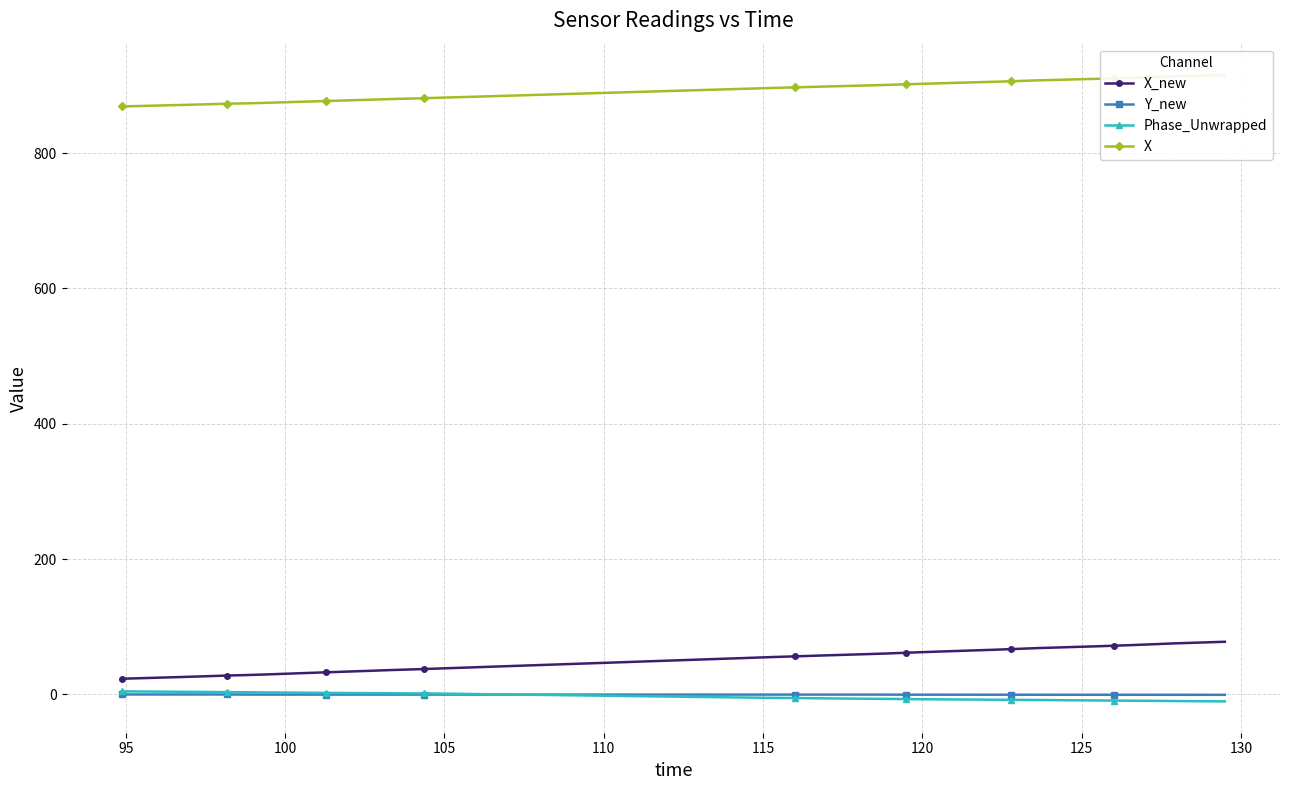

What is the value of the X_new point at the 4th from the left?

25.6